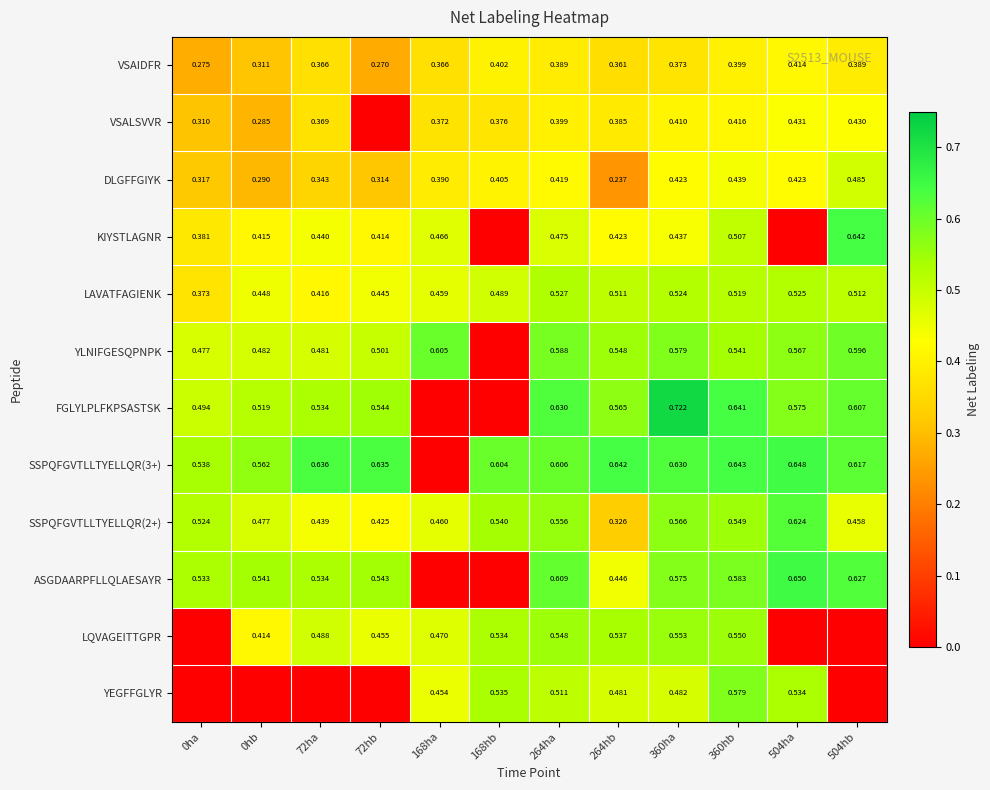

At which label is LAVATFAGIENK closest to 0?

0ha